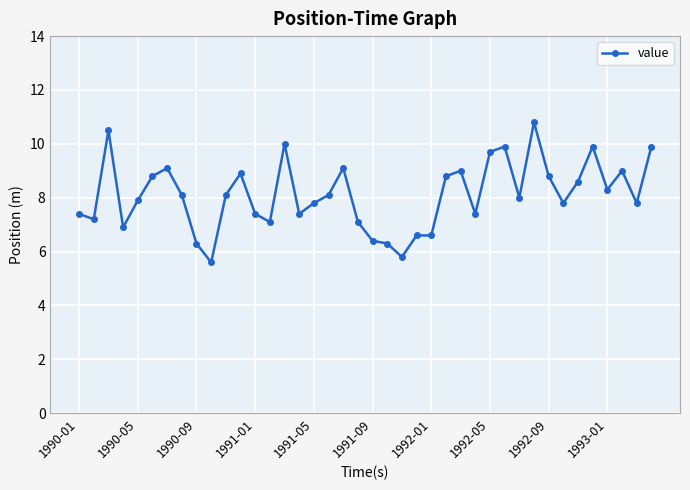

What is the value of the 3rd point from the left?

10.5